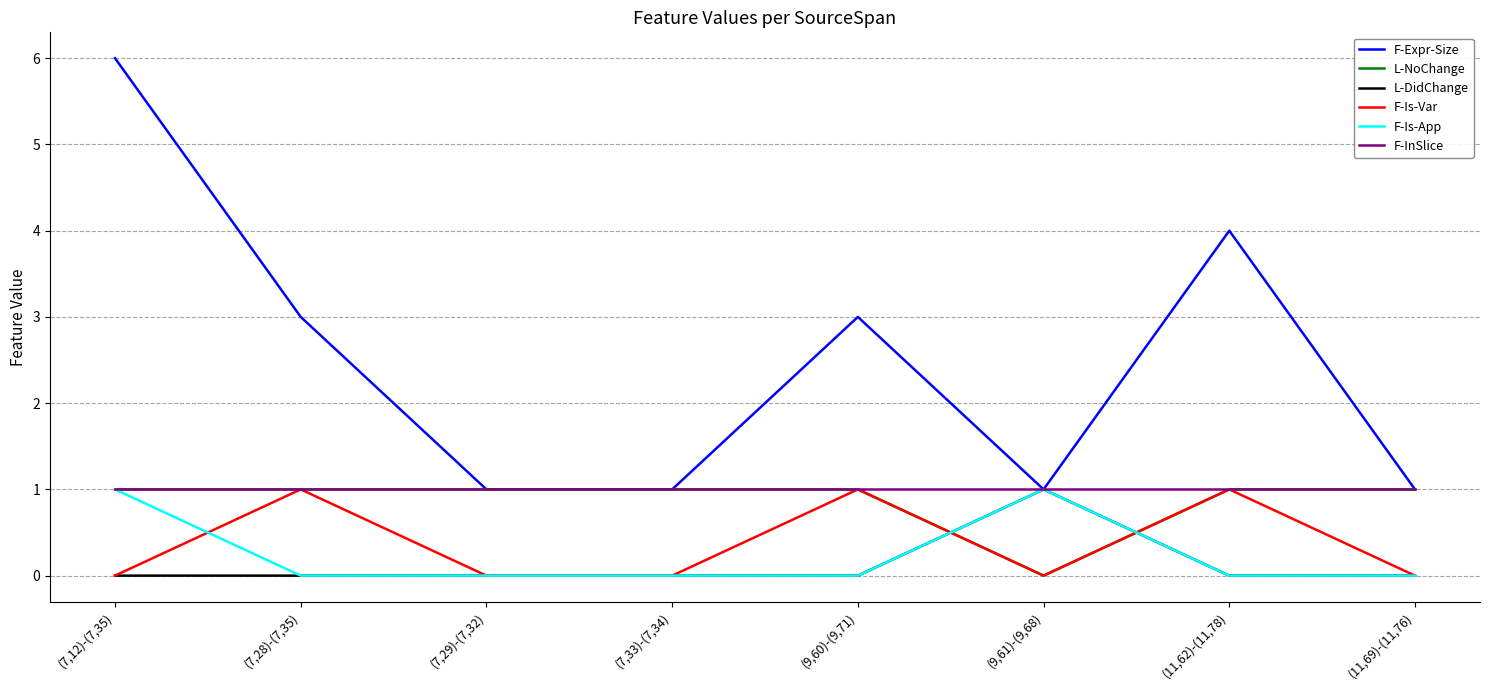

Where is L-NoChange nearest to the value 0?

(9,61)-(9,68)